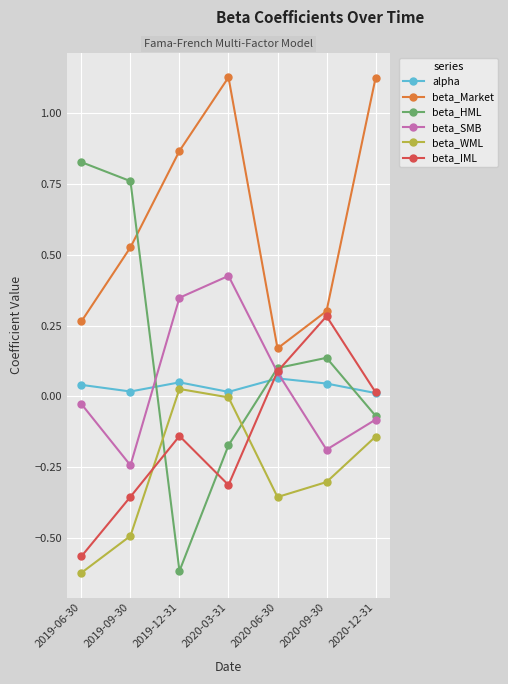

Between 2019-12-31 and 2020-03-31, which series saw the biggest shift?

beta_HML